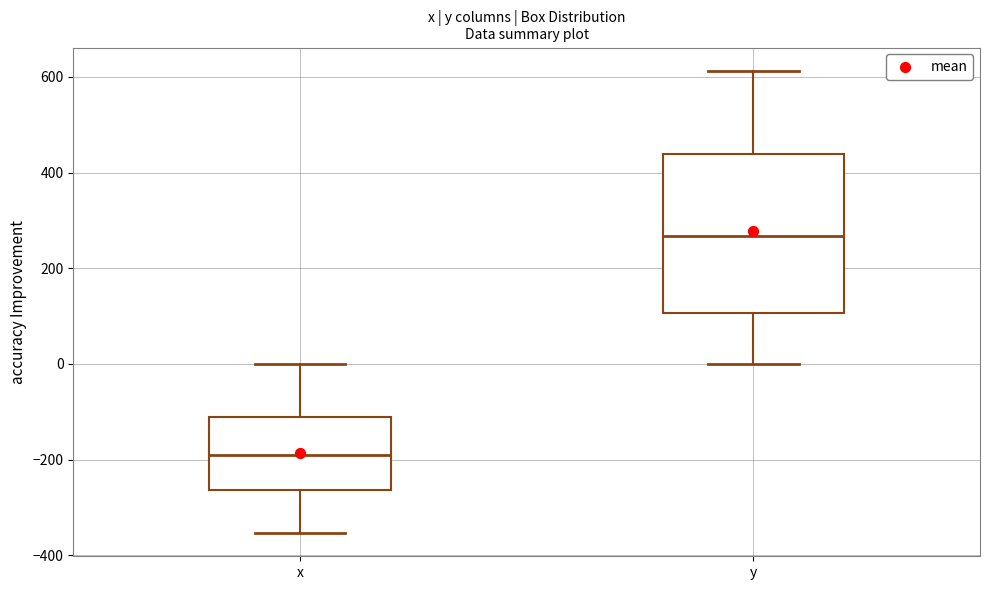

Which box has the lowest median line?

x